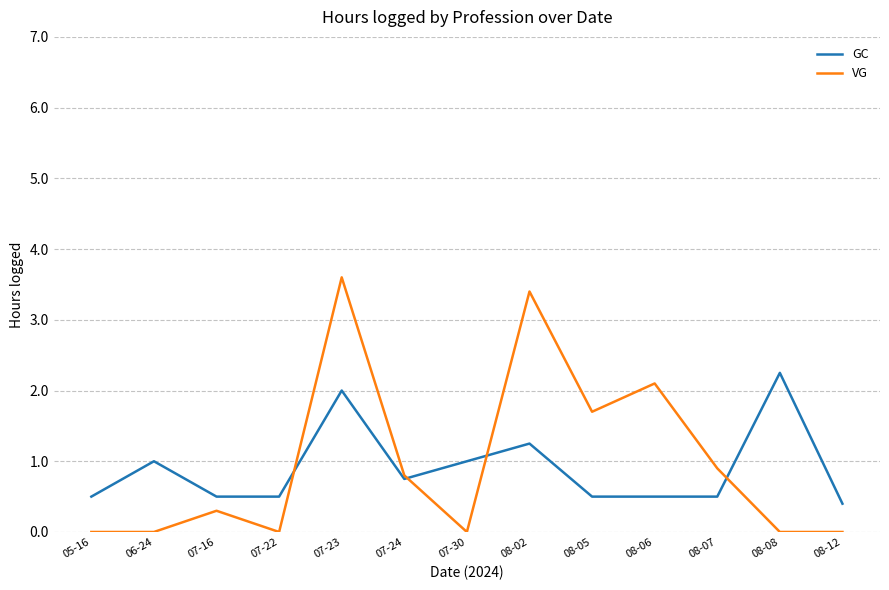

What are all the series names shown in the legend?

GC, VG